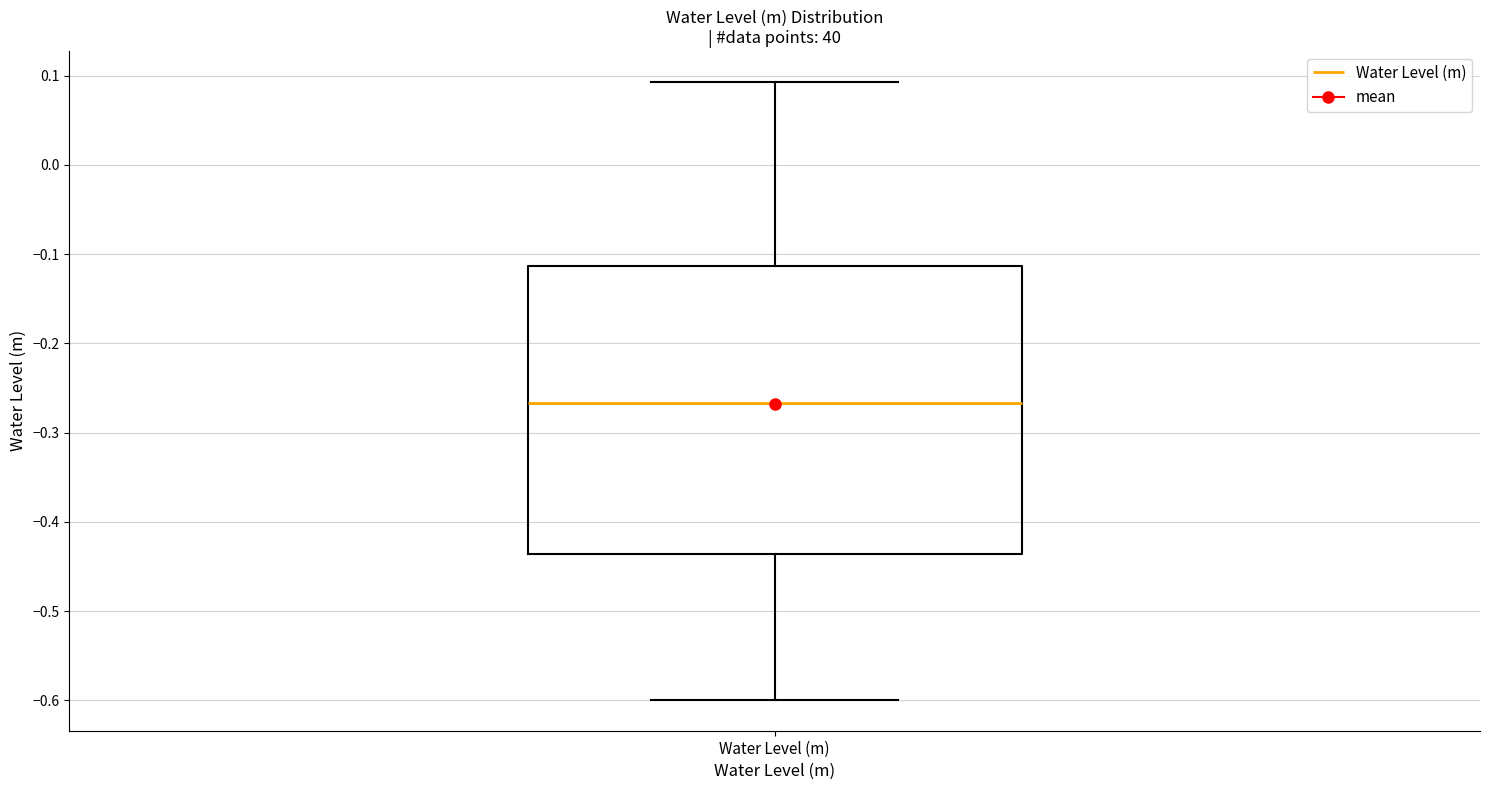

Where does the upper whisker of the box for Water Level (m) end on the y-axis? The values are not printed on the chart, so give them approximately, as read against the axis.

0.09